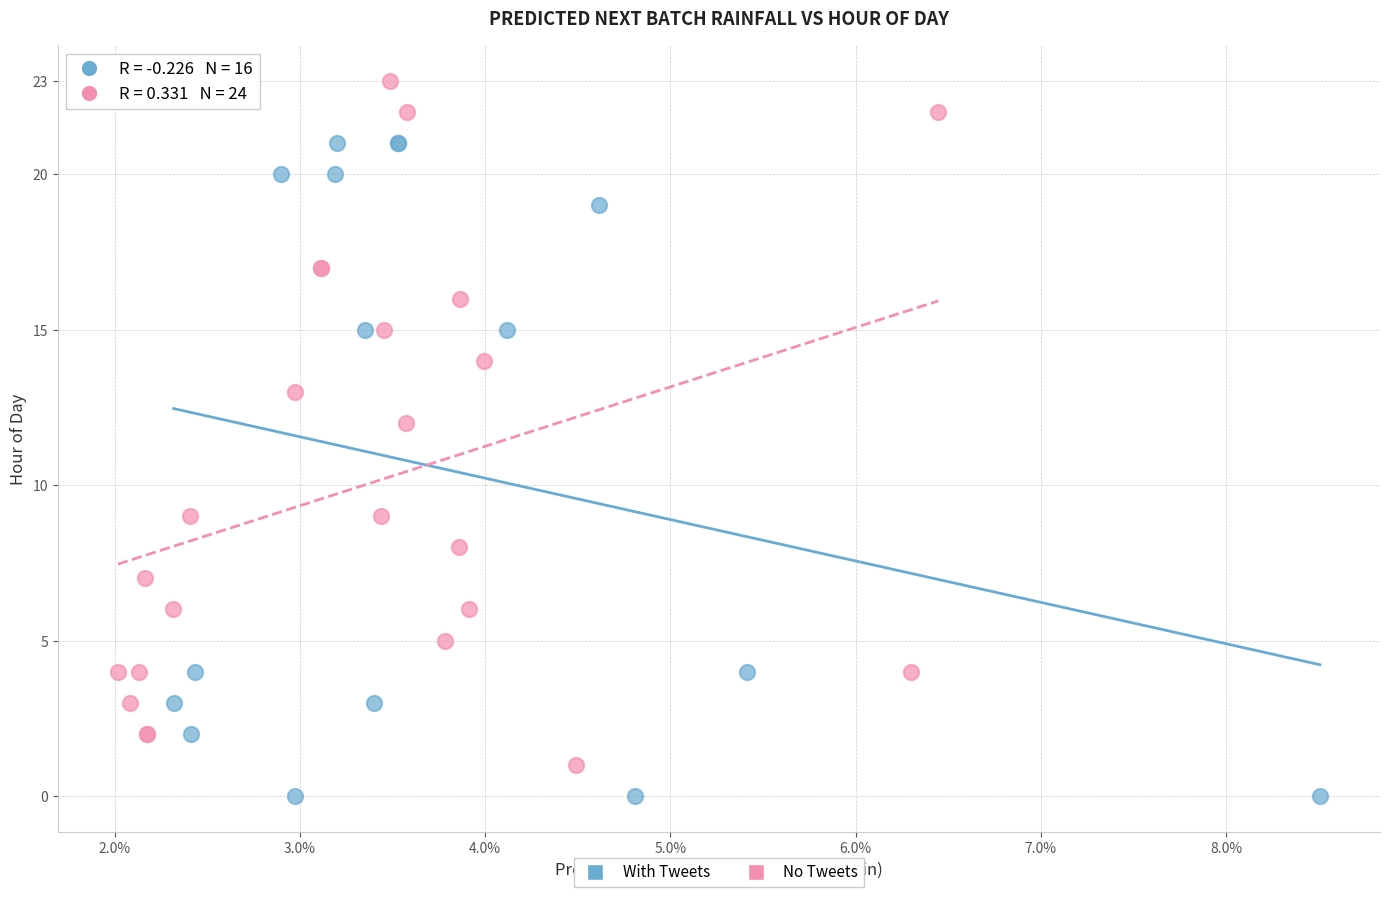

Which series contains the highest Y value?

No Tweets